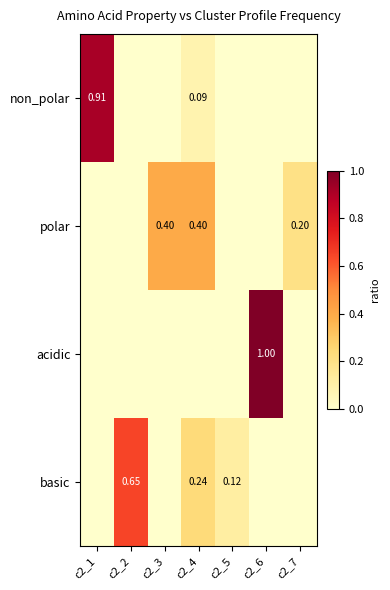

Is the value of acidic at c2_6 greater than the value of polar at c2_7?

Yes